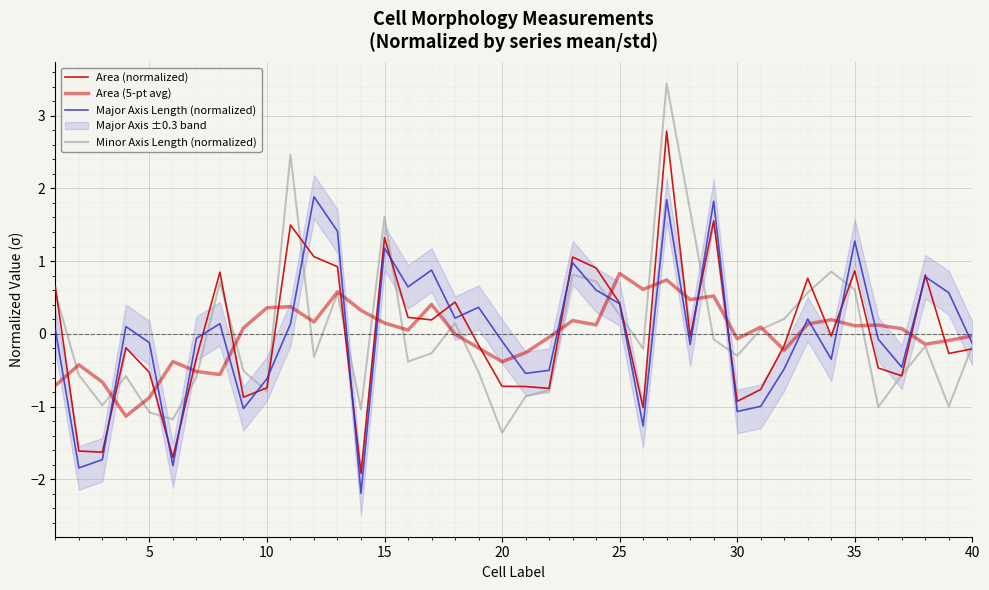

True or false: Minor Axis Length (normalized) has more than 0 points higher than both neighbors.

True